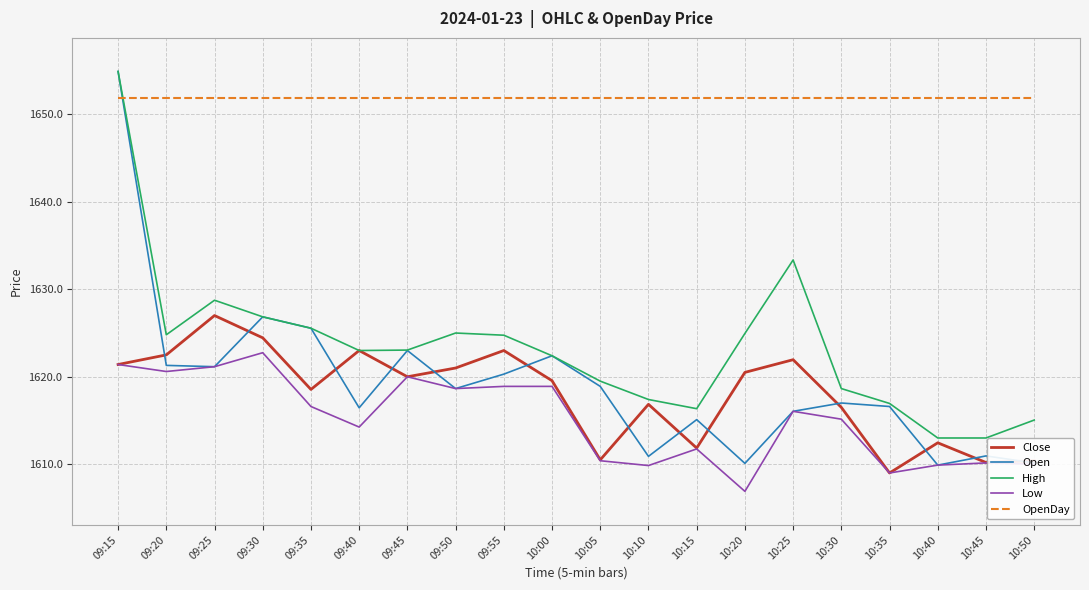

What is the total value across all series at 10:20?

8114.3